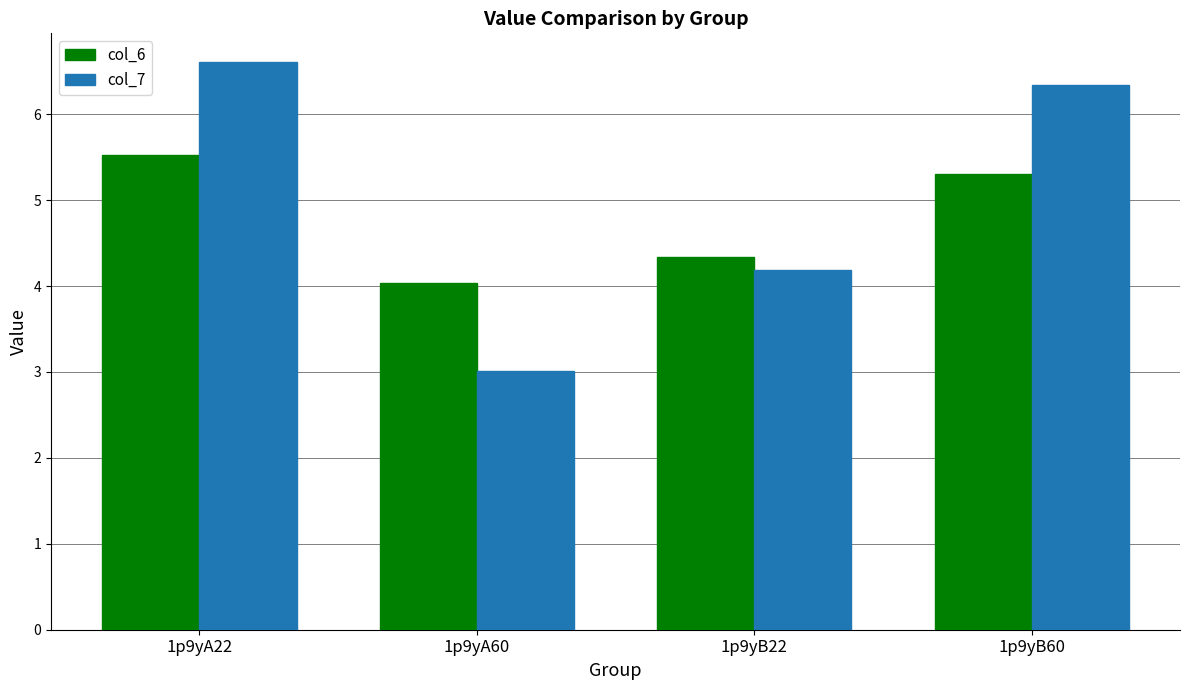

Is the value of col_6 at 1p9yA60 greater than the value of col_7 at 1p9yB22?

No